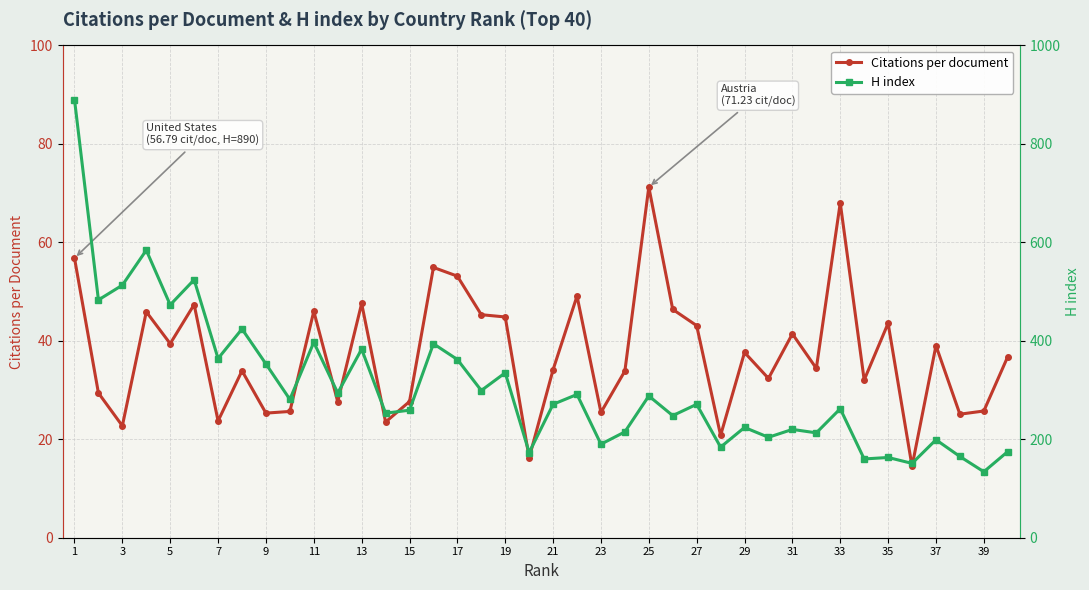

What is the highest value of the Citations per document series?

71.2